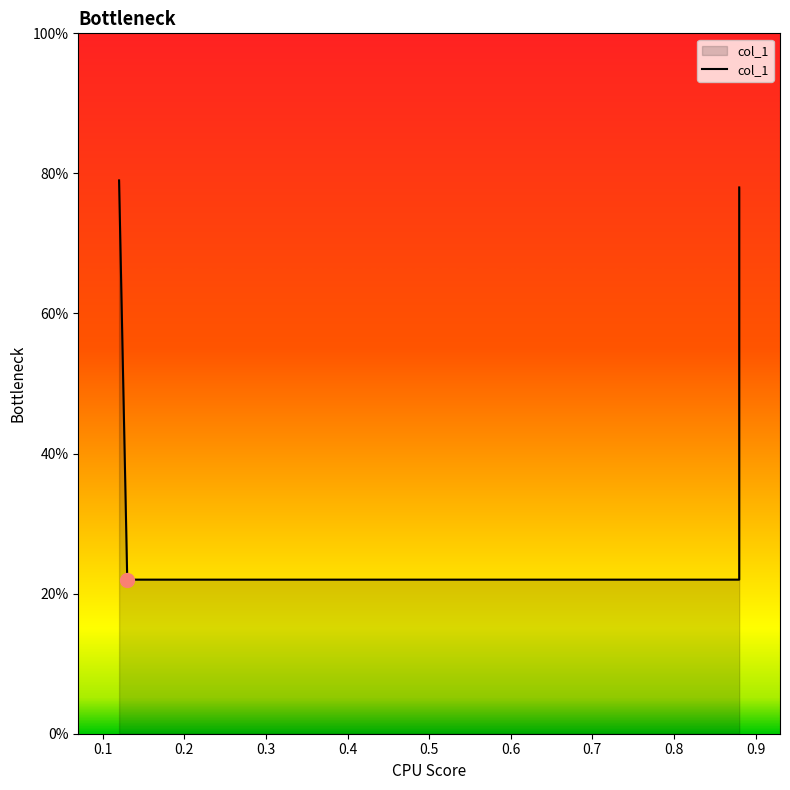

The value at 0.3 is 1.2. True or false?

False